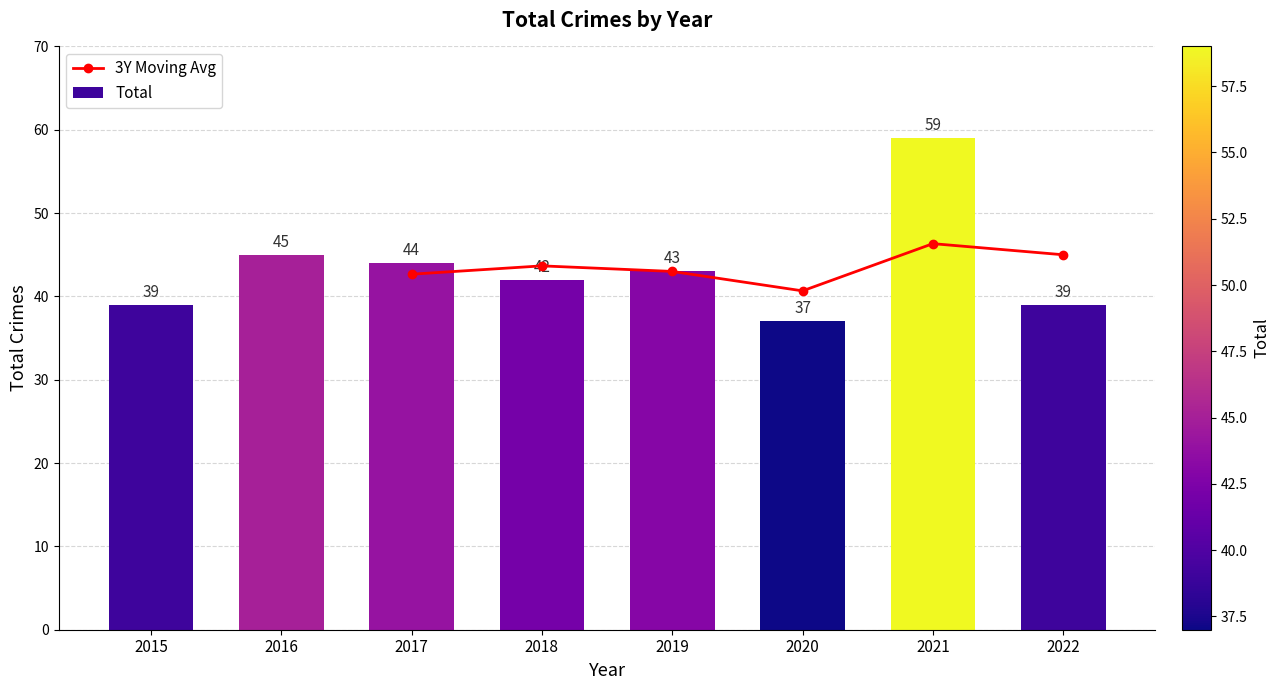

What is the ratio of the value at 2020 to the value at 2019?

0.9